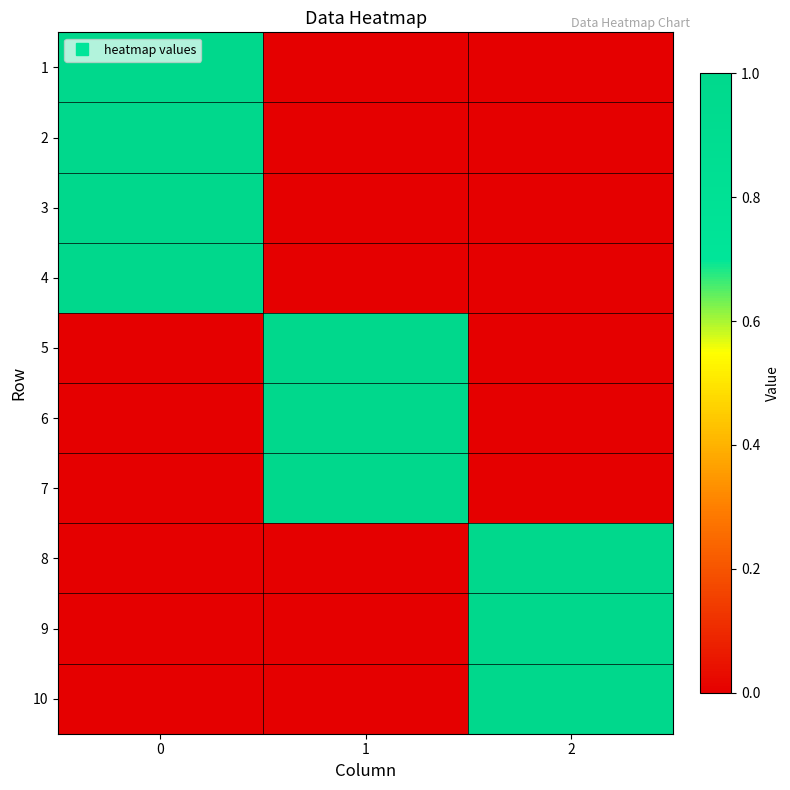

What is the greatest value displayed?

1